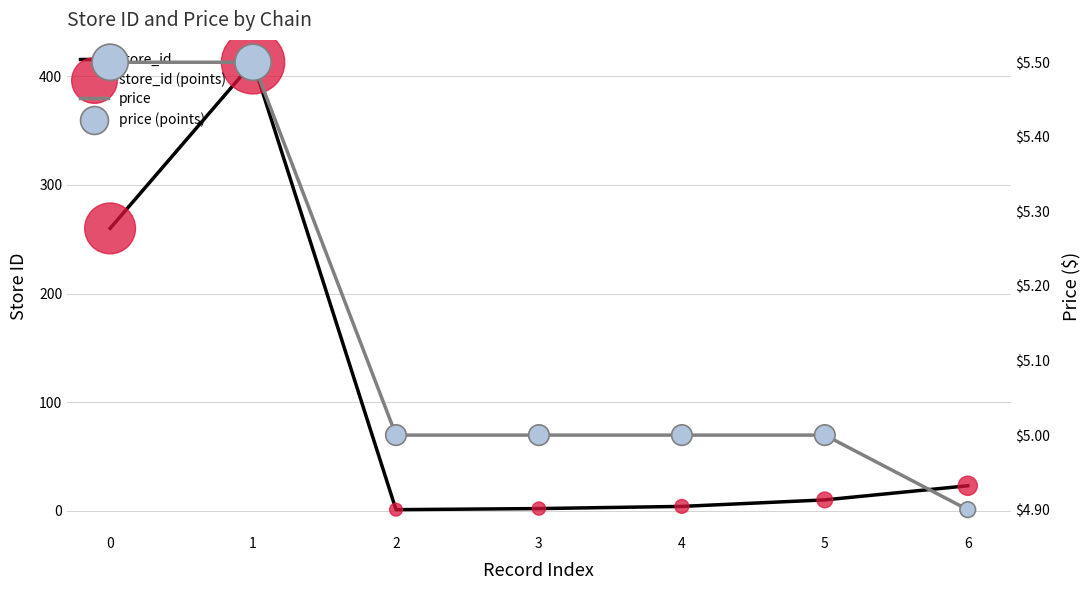

Which series reaches the maximum Y coordinate?

store_id